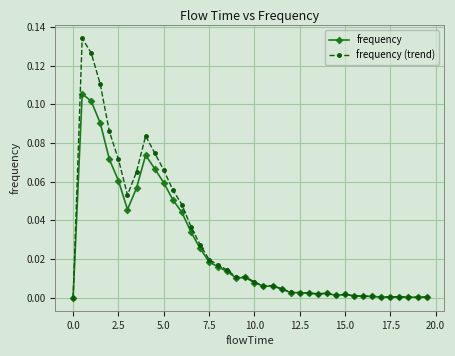

True or false: frequency (trend) has more than 2 points higher than both neighbors.

True